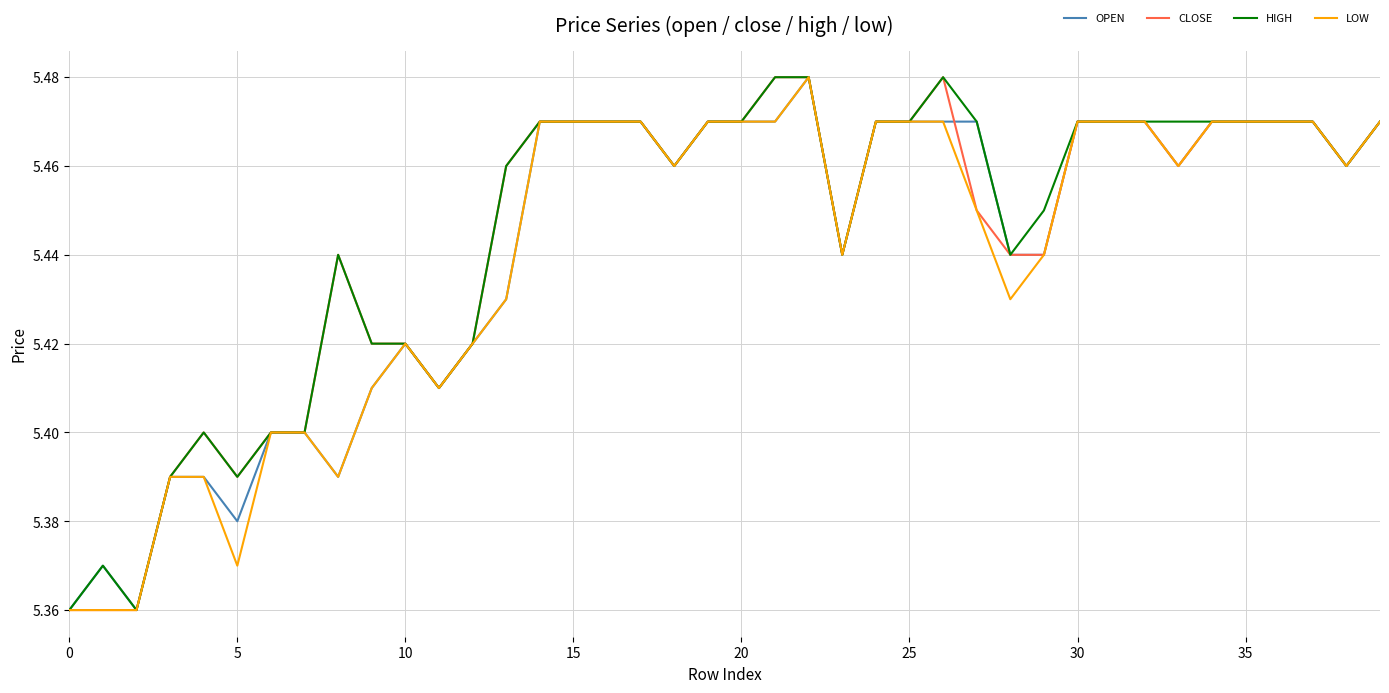

Reading left to right, extract all data points from this chart.

OPEN: 5.4	5.4	5.4	5.4	5.4	5.4	5.4	5.4	5.4	5.4	5.4	5.4	5.4	5.4	5.5	5.5	5.5	5.5	5.5	5.5	5.5	5.5	5.5	5.4	5.5	5.5	5.5	5.5	5.4	5.4	5.5	5.5	5.5	5.5	5.5	5.5	5.5	5.5	5.5	5.5
CLOSE: 5.4	5.4	5.4	5.4	5.4	5.4	5.4	5.4	5.4	5.4	5.4	5.4	5.4	5.5	5.5	5.5	5.5	5.5	5.5	5.5	5.5	5.5	5.5	5.4	5.5	5.5	5.5	5.5	5.4	5.4	5.5	5.5	5.5	5.5	5.5	5.5	5.5	5.5	5.5	5.5
HIGH: 5.4	5.4	5.4	5.4	5.4	5.4	5.4	5.4	5.4	5.4	5.4	5.4	5.4	5.5	5.5	5.5	5.5	5.5	5.5	5.5	5.5	5.5	5.5	5.4	5.5	5.5	5.5	5.5	5.4	5.5	5.5	5.5	5.5	5.5	5.5	5.5	5.5	5.5	5.5	5.5
LOW: 5.4	5.4	5.4	5.4	5.4	5.4	5.4	5.4	5.4	5.4	5.4	5.4	5.4	5.4	5.5	5.5	5.5	5.5	5.5	5.5	5.5	5.5	5.5	5.4	5.5	5.5	5.5	5.5	5.4	5.4	5.5	5.5	5.5	5.5	5.5	5.5	5.5	5.5	5.5	5.5